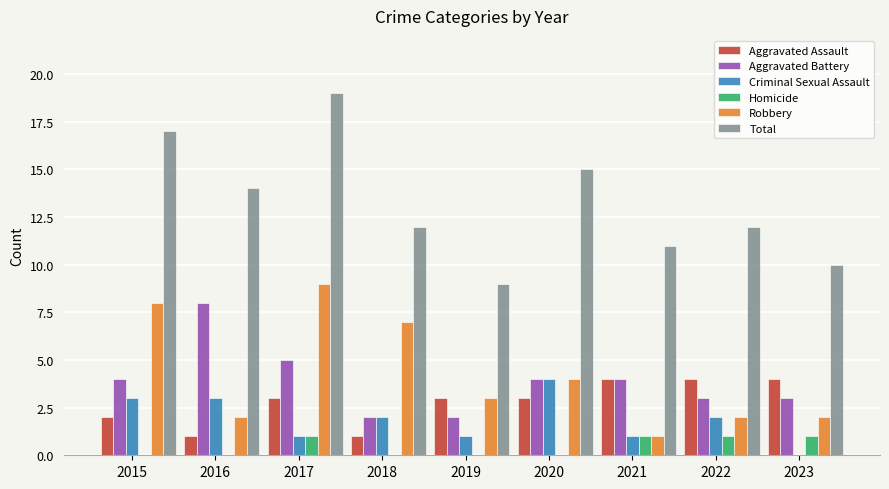

At which category does the chart reach its peak across all series?

2017